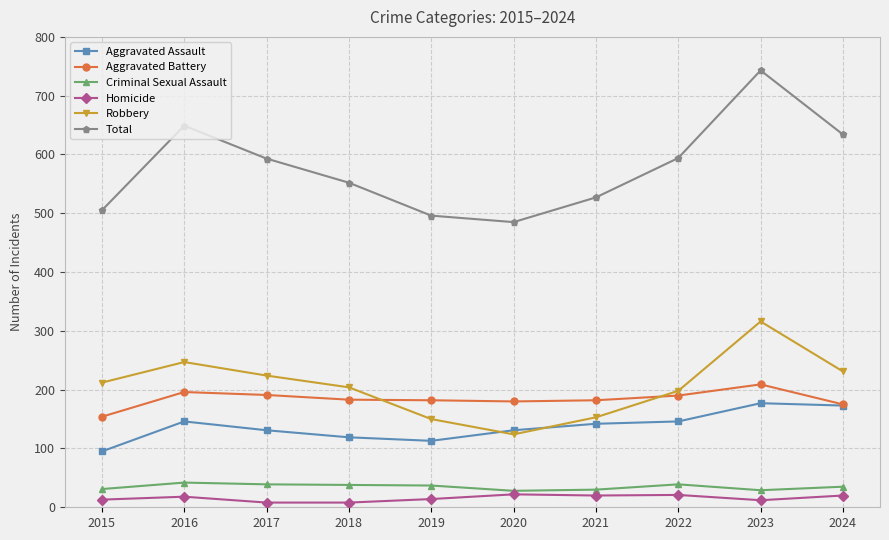

Is the value of Homicide at 2024 greater than the value of Total at 2018?

No